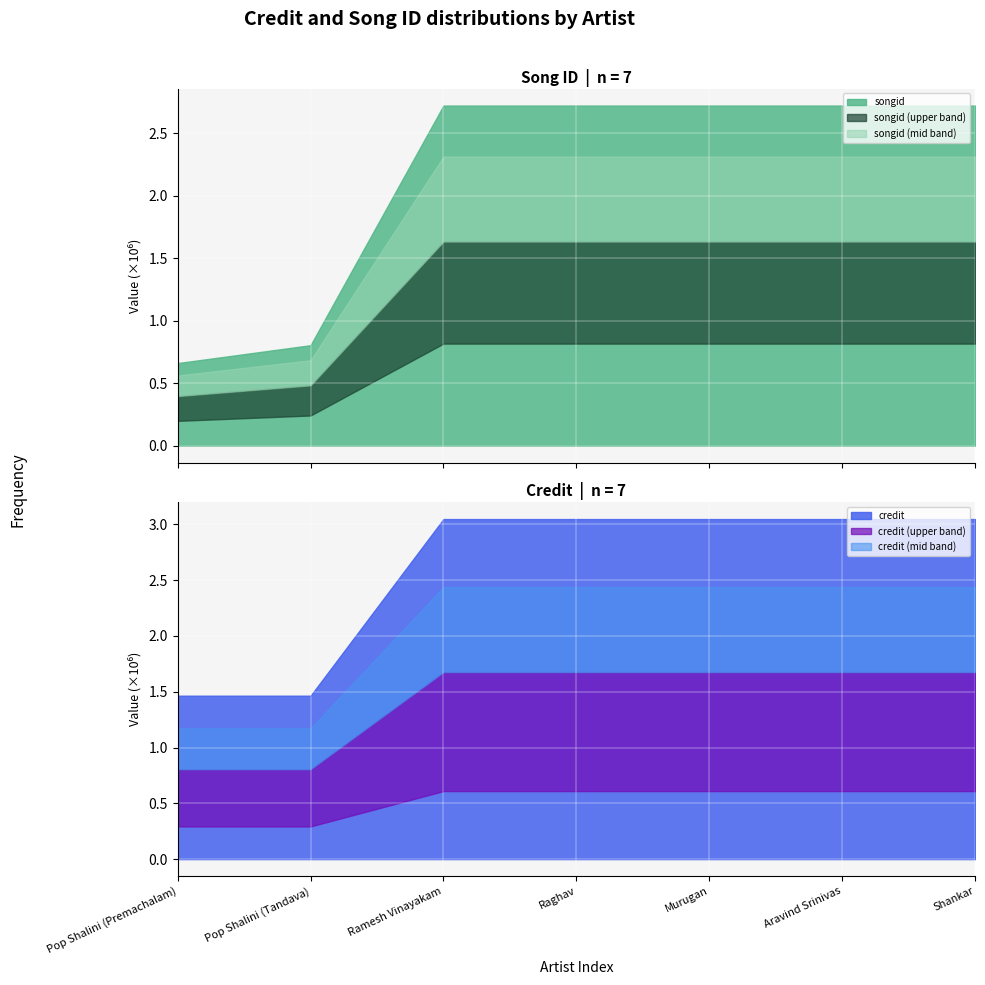

Which category has the lowest value in the songid series?

Pop Shalini (Premachalam)